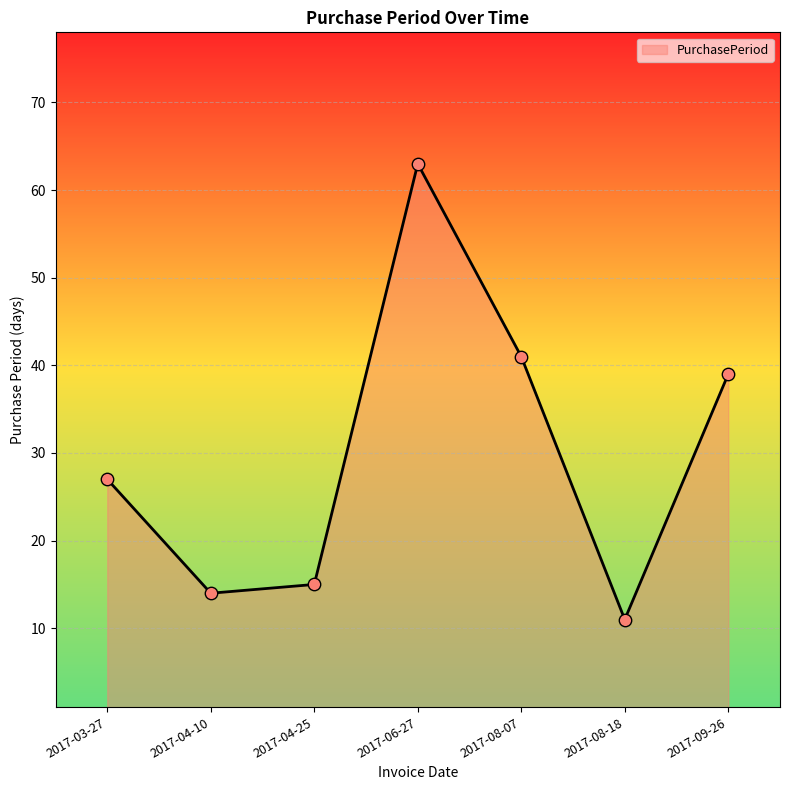

Approximately how many times larger is the value at 2017-04-25 compared to 2017-09-26?

0.4